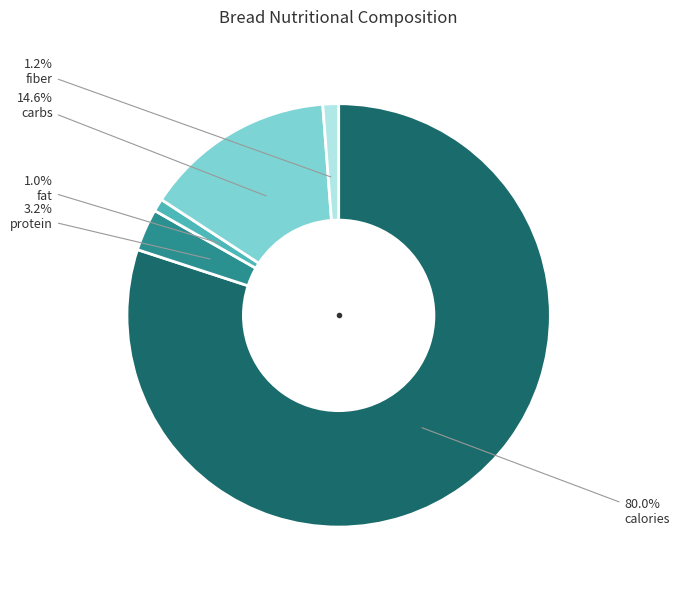

Is there any slice that represents more than half of the pie?

Yes